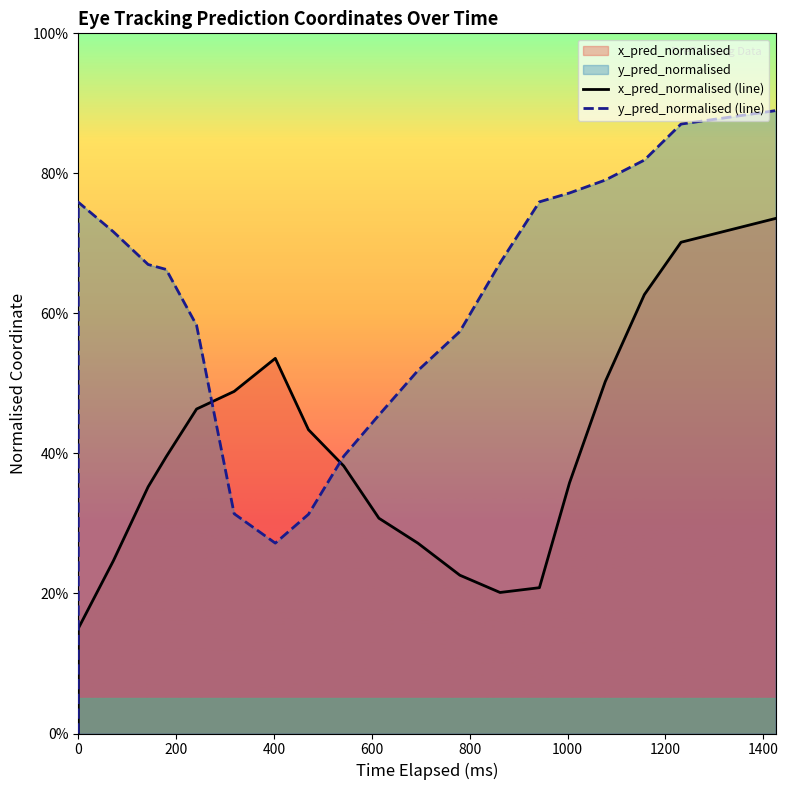

Is it true that y_pred_normalised (line) equals 0.3 at 19?

False